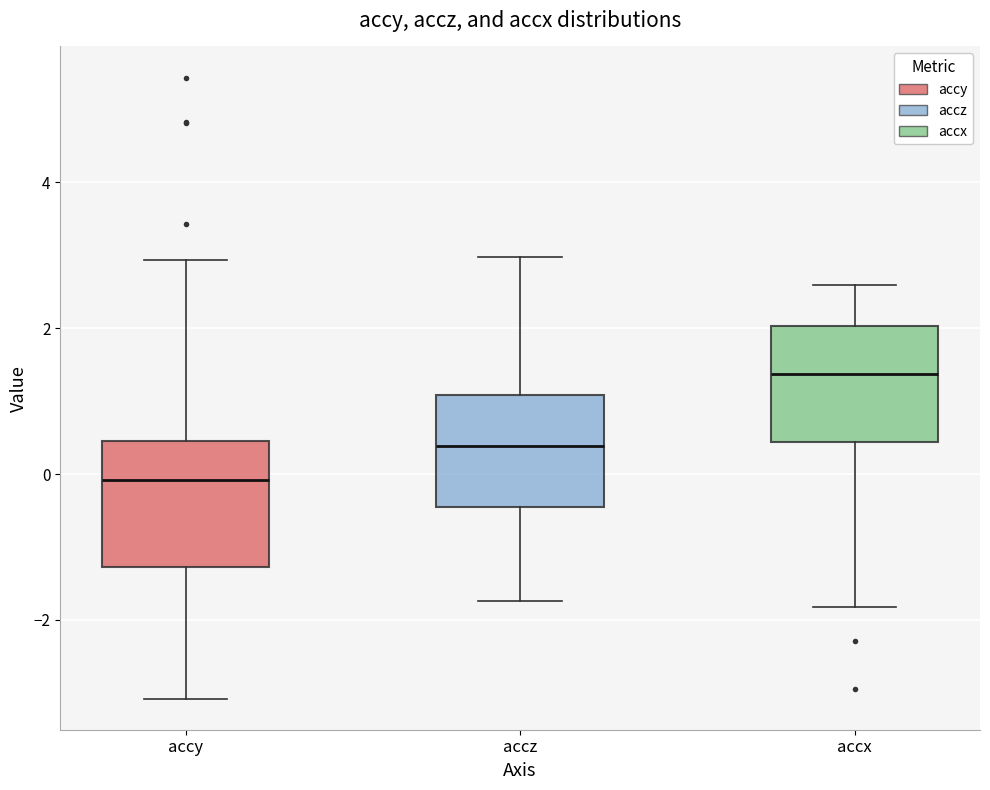

Which box's median line is the highest?

accx